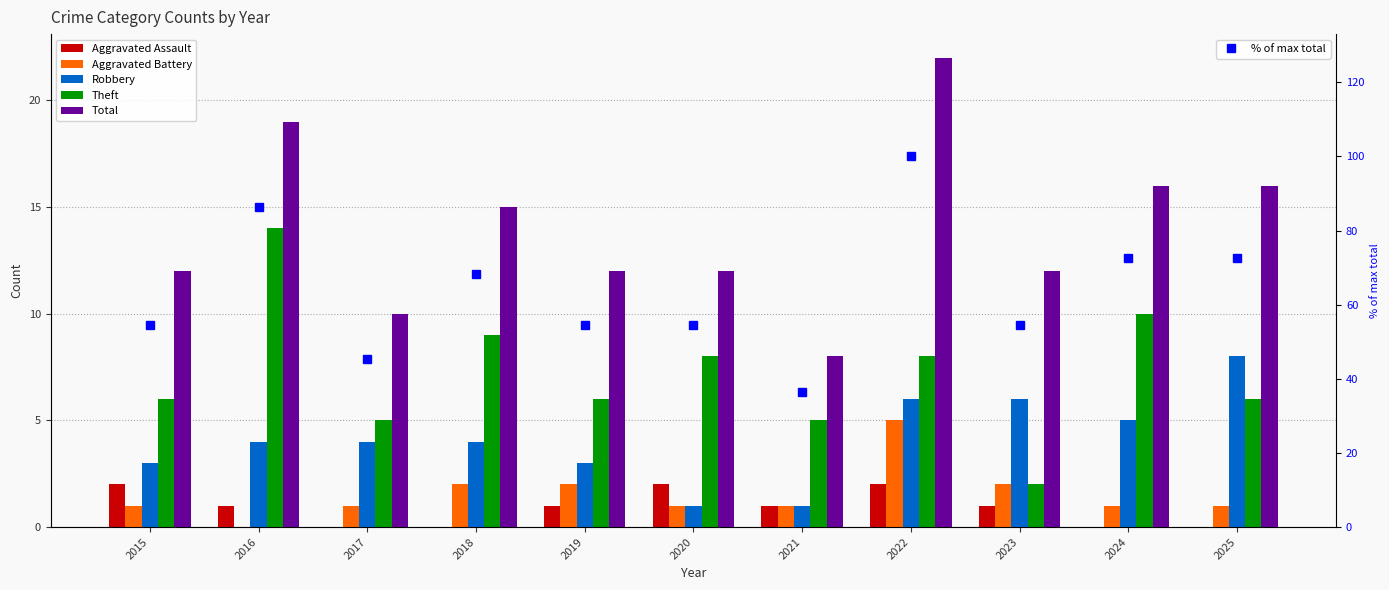

How many values in the Theft series are below 6?

3